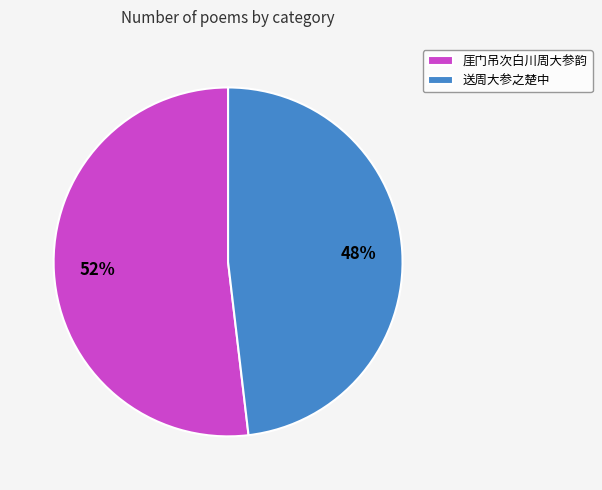

Count the number of slices in the pie.

2